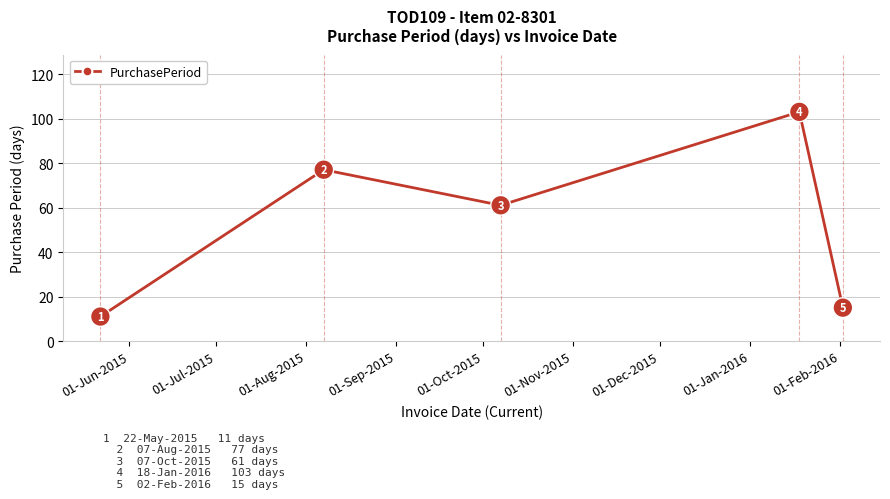

True or false: there are more than 2 points higher than both neighbors.

False